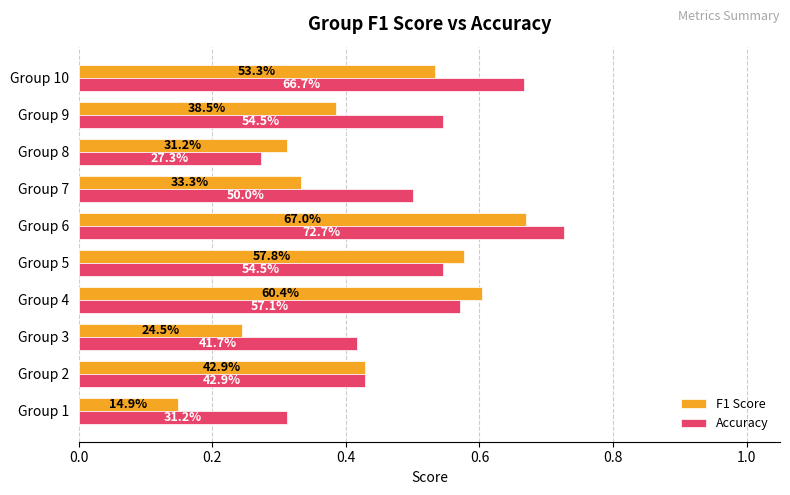

What are all the series names shown in the legend?

F1 Score, Accuracy